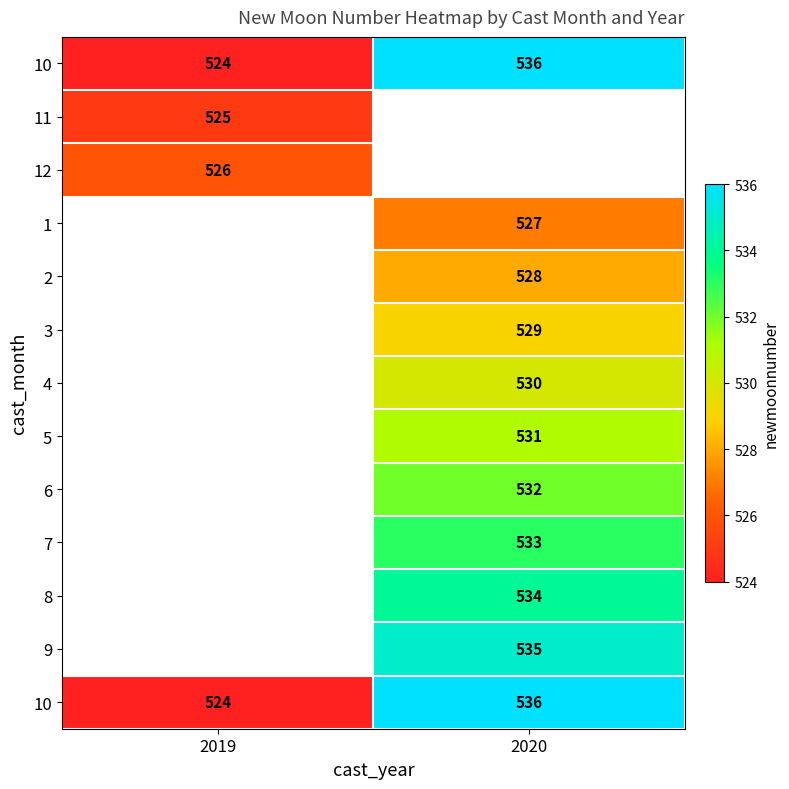

What is the minimum value shown in the chart?

524.0